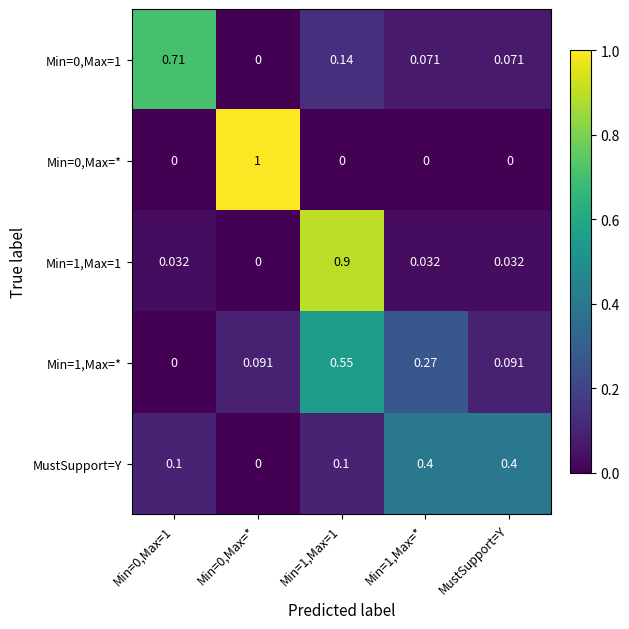

Reading left to right, extract all data points from this chart.

Min=0,Max=1: Min=0,Max=1=0.7	Min=0,Max=*=0.0	Min=1,Max=1=0.1	Min=1,Max=*=0.1	MustSupport=Y=0.1
Min=0,Max=*: Min=0,Max=1=0.0	Min=0,Max=*=1.0	Min=1,Max=1=0.0	Min=1,Max=*=0.0	MustSupport=Y=0.0
Min=1,Max=1: Min=0,Max=1=0.0	Min=0,Max=*=0.0	Min=1,Max=1=0.9	Min=1,Max=*=0.0	MustSupport=Y=0.0
Min=1,Max=*: Min=0,Max=1=0.0	Min=0,Max=*=0.1	Min=1,Max=1=0.6	Min=1,Max=*=0.3	MustSupport=Y=0.1
MustSupport=Y: Min=0,Max=1=0.1	Min=0,Max=*=0.0	Min=1,Max=1=0.1	Min=1,Max=*=0.4	MustSupport=Y=0.4